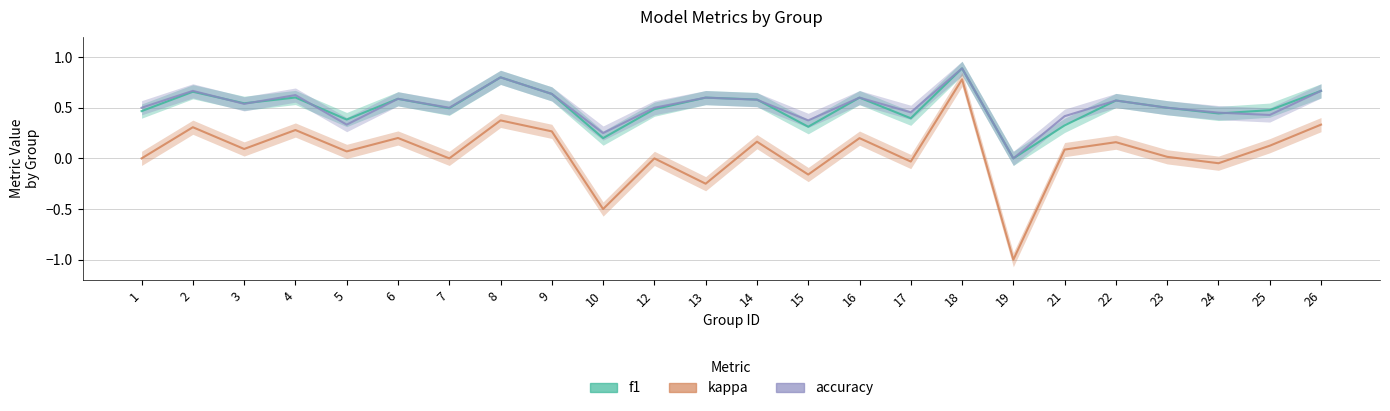

Does the chart display data point markers on the line(s)?

No